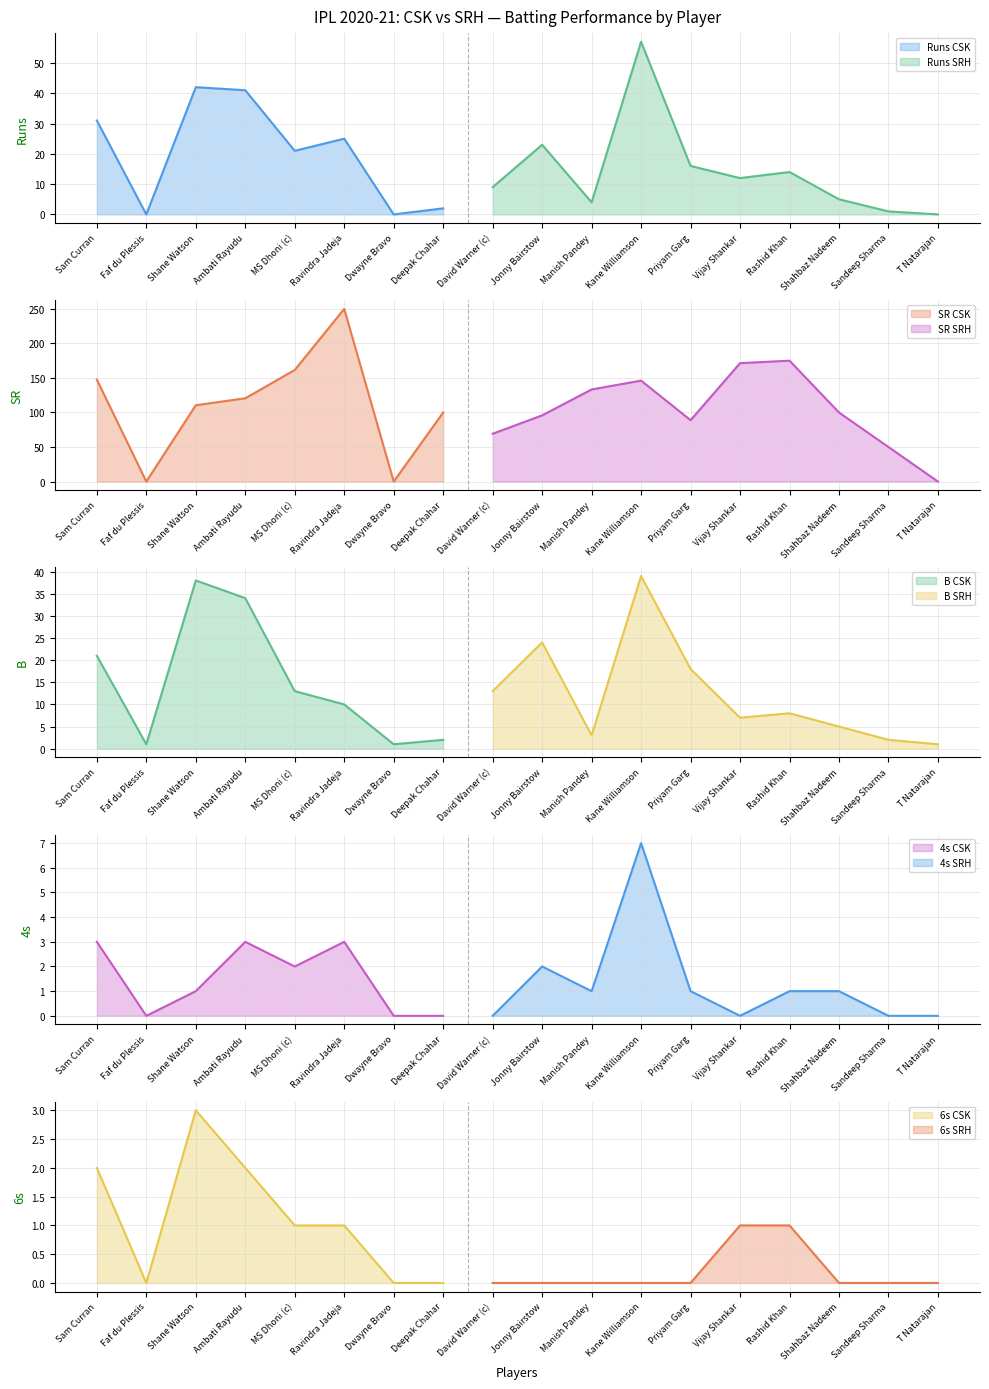

Reading left to right, transcribe all the data shown in this chart.

Runs: 31.0	0.0	42.0	41.0	21.0	25.0	0.0	2.0	9.0	23.0	4.0	57.0	16.0	12.0	14.0	5.0	1.0	0.0
SR: 147.6	0.0	110.5	120.6	161.5	250.0	0.0	100.0	69.2	95.8	133.3	146.2	88.9	171.4	175.0	100.0	50.0	0.0
B: 21.0	1.0	38.0	34.0	13.0	10.0	1.0	2.0	13.0	24.0	3.0	39.0	18.0	7.0	8.0	5.0	2.0	1.0
4s: 3.0	0.0	1.0	3.0	2.0	3.0	0.0	0.0	0.0	2.0	1.0	7.0	1.0	0.0	1.0	1.0	0.0	0.0
6s: 2.0	0.0	3.0	2.0	1.0	1.0	0.0	0.0	0.0	0.0	0.0	0.0	0.0	1.0	1.0	0.0	0.0	0.0